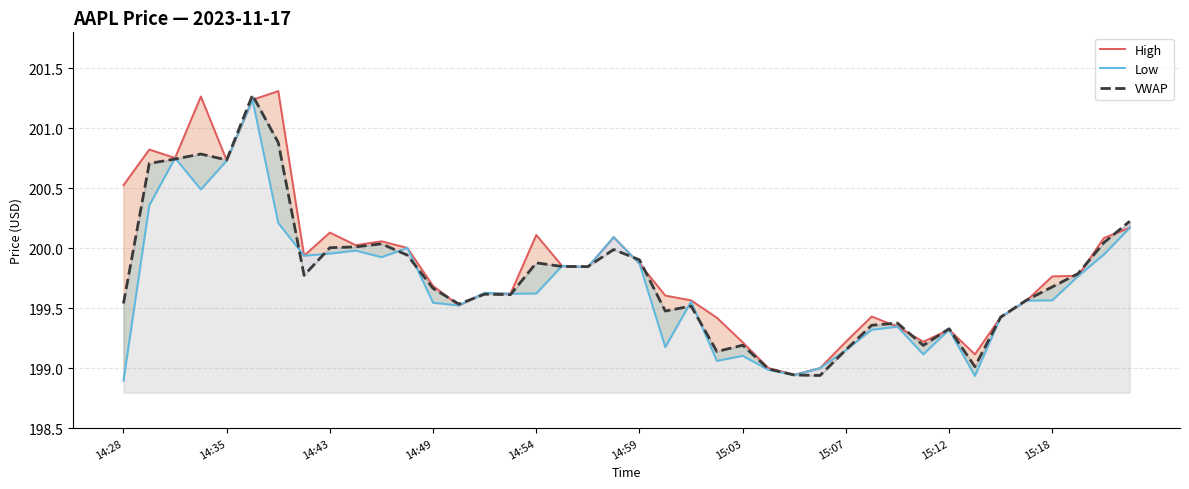

Is the value of High at 13 greater than the value of Low at 18?

No